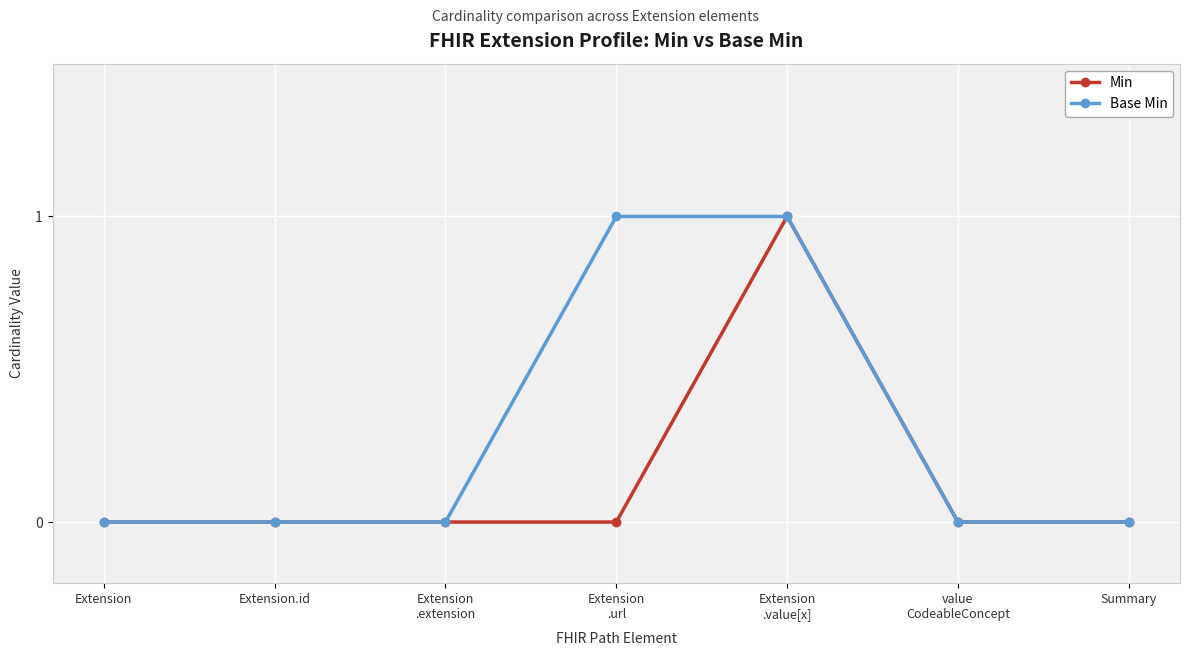

What position from the left is Extension?

1